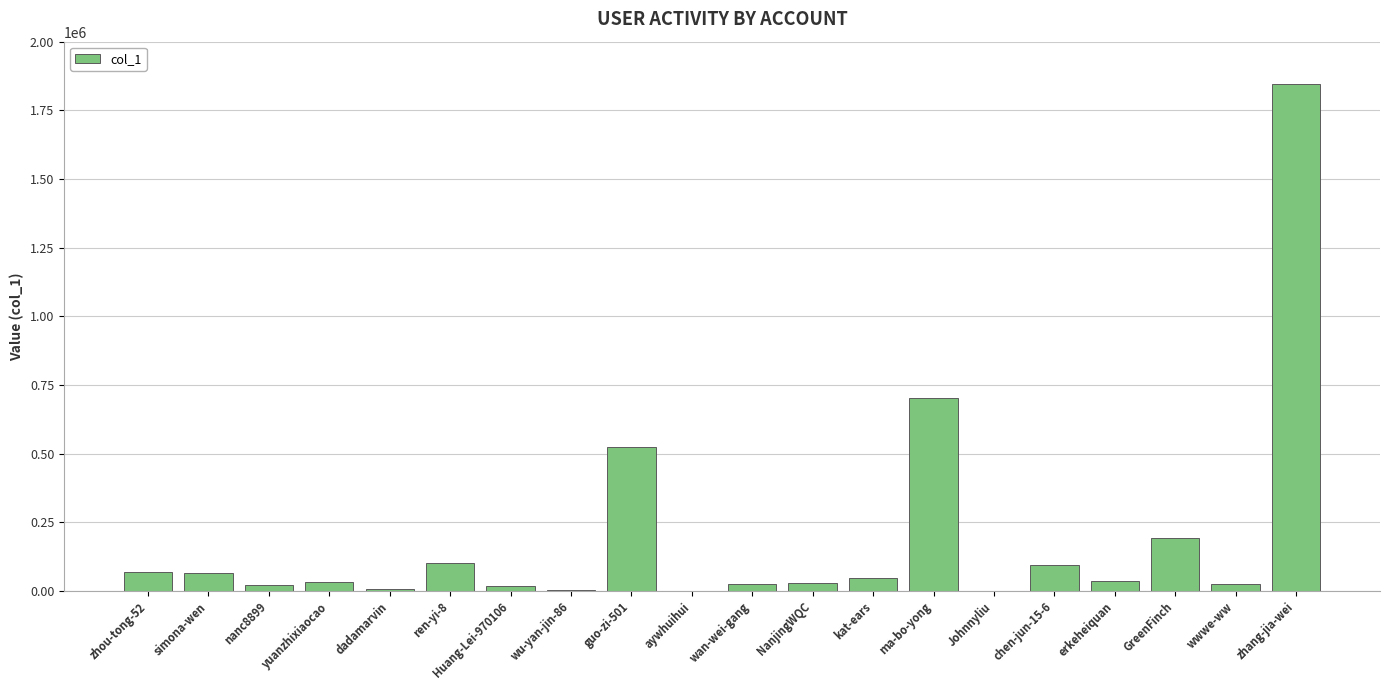

The value at guo-zi-501 is 523806. True or false?

True